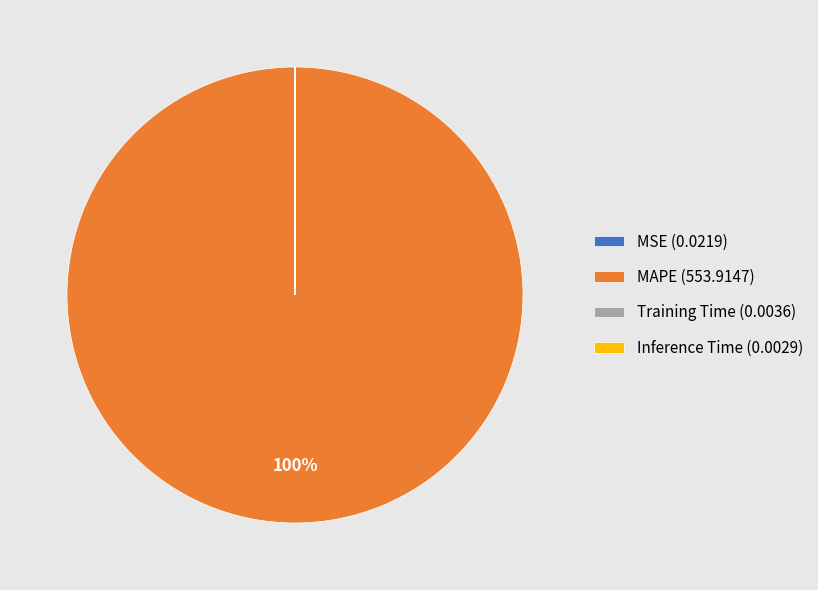

Which slice is the largest?

MAPE